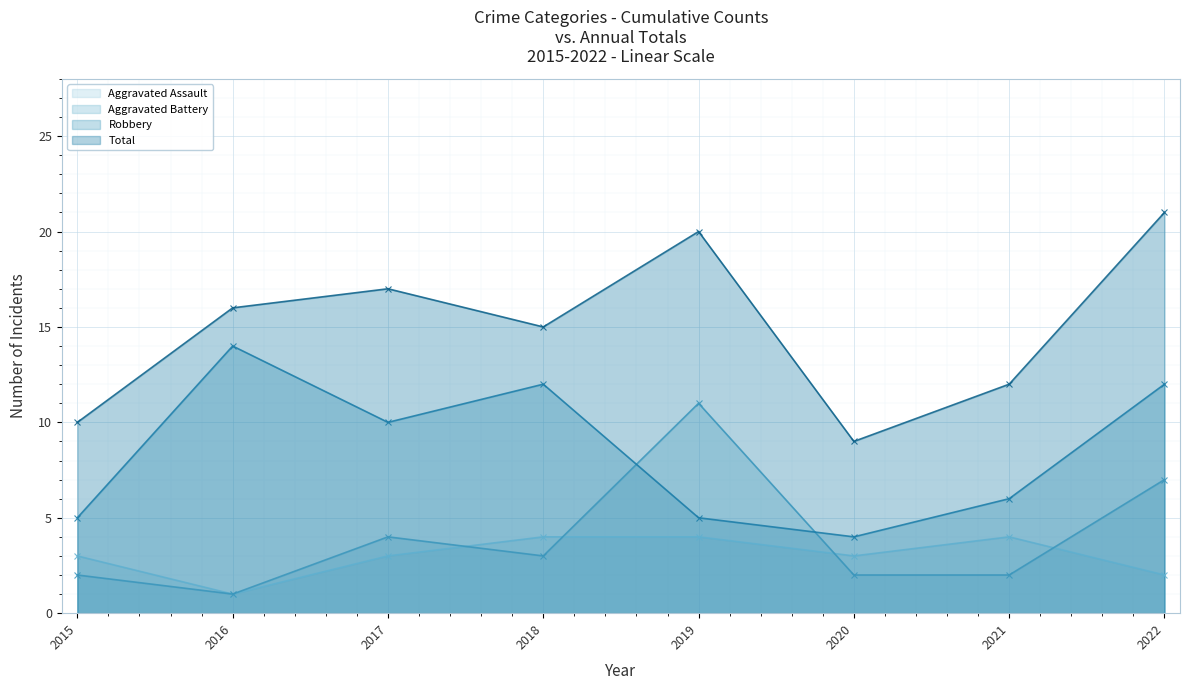

Rank the categories by Total value from lowest to highest.

2020, 2015, 2021, 2018, 2016, 2017, 2019, 2022